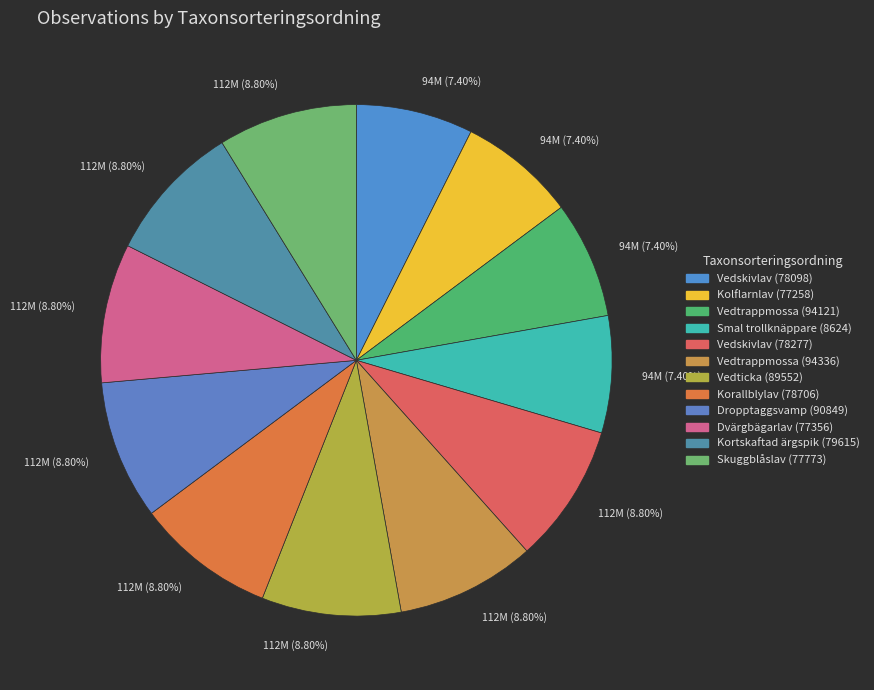

How many segments does this pie chart have?

12